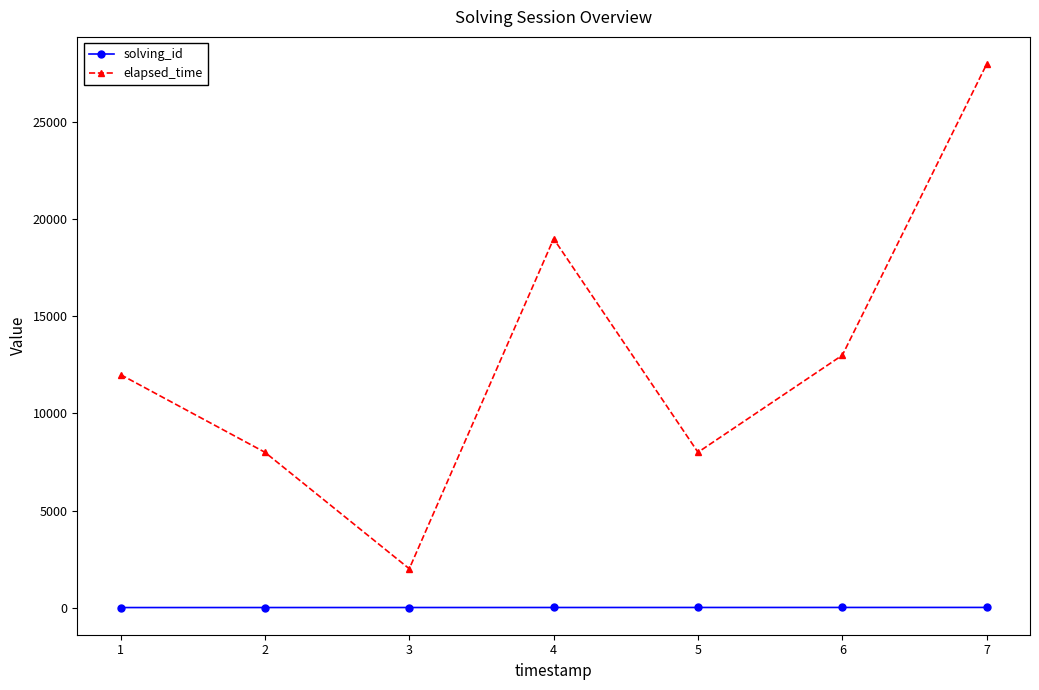

At which category is the sum across all series the highest?

7